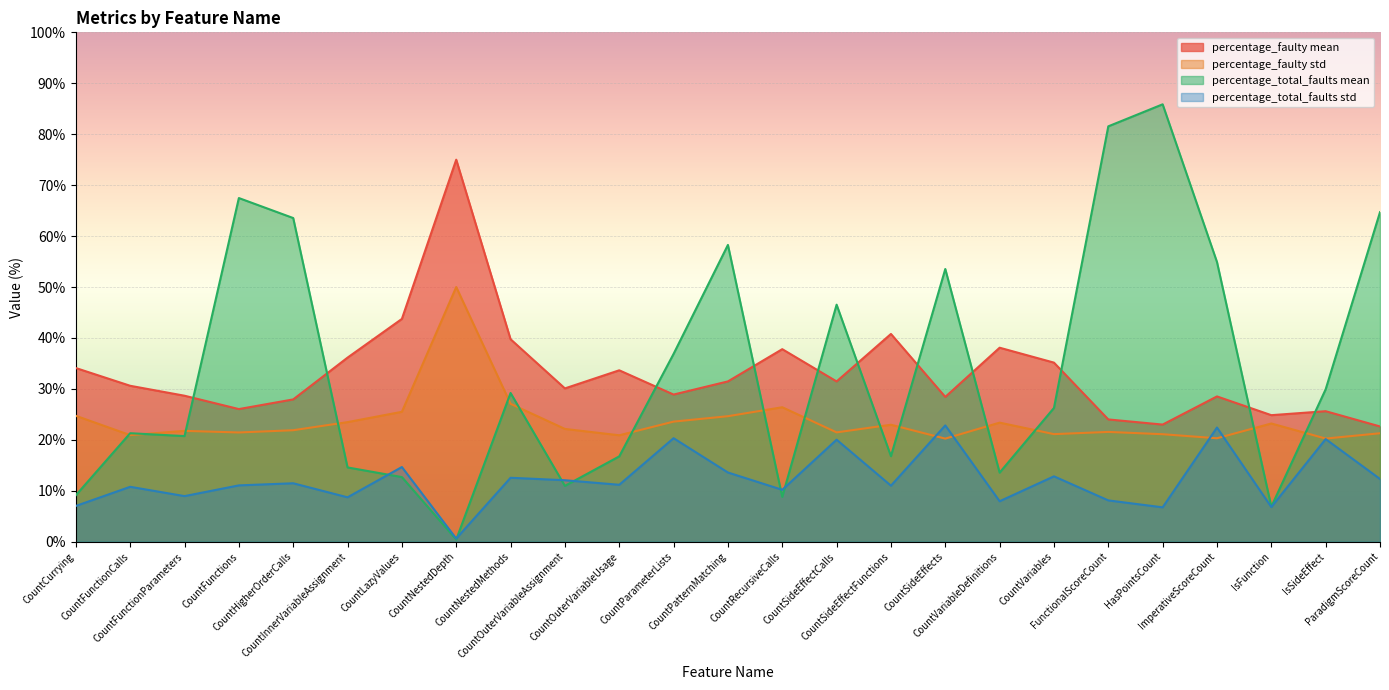

At which label does percentage_total_faults std first exceed 11?

CountFunctions